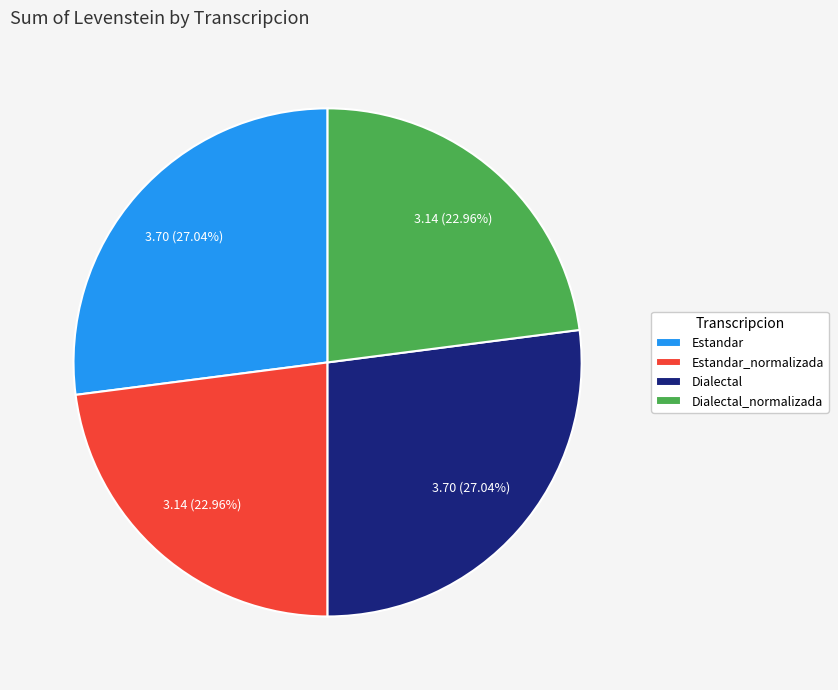

What percentage is the Estandar_normalizada slice, to the nearest percent?

23%